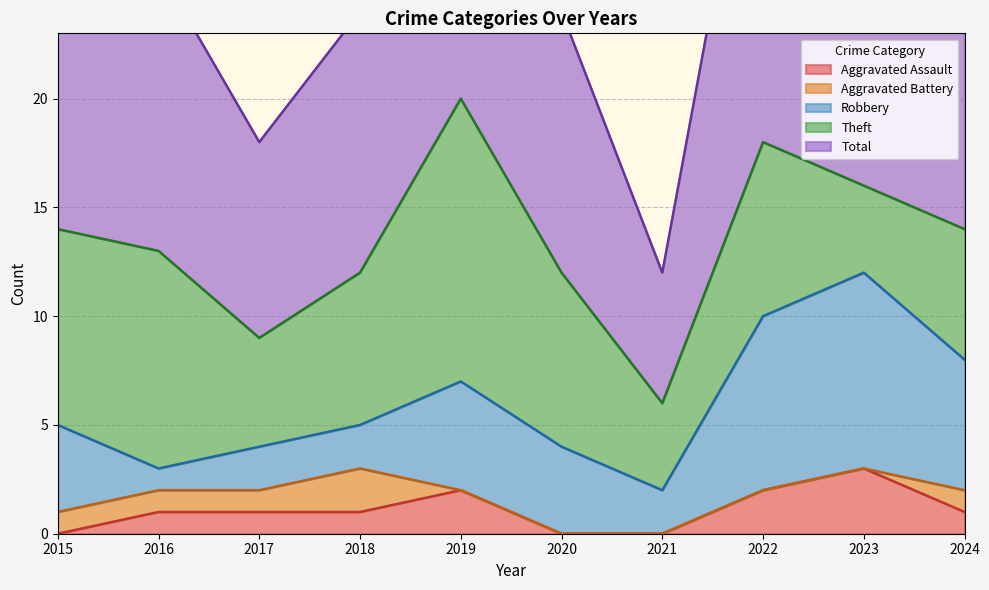

How many interior local valleys does the Robbery series have?

2